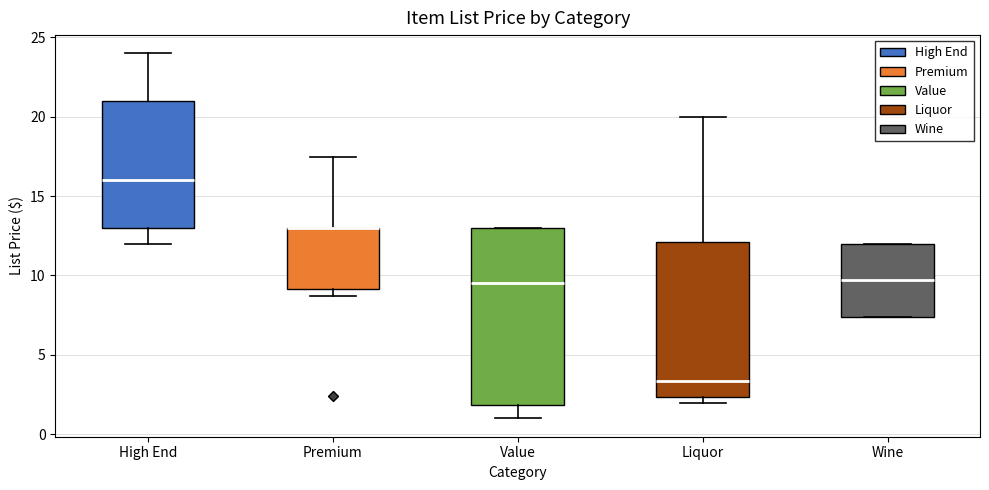

Reading left to right, transcribe this box plot: for each box, give where its median line is, the range the box spans, and where its two whiskers end, as read against the y-axis. The values are not printed on the chart, so give them approximately, as read against the axis.

High End: median 16.0, box 13.0 to 21.0, whiskers 12.0 to 24.0
Premium: median 13.0 (drawn on the box's upper edge), box 9.0 to 13.0, whiskers 8.5 to 17.5
Value: median 9.5, box 2.0 to 13.0, whiskers 1.0 to 13.0
Liquor: median 3.5, box 2.5 to 12.0, whiskers 2.0 to 20.0
Wine: median 9.5, box 7.5 to 12.0, whiskers 7.5 to 12.0